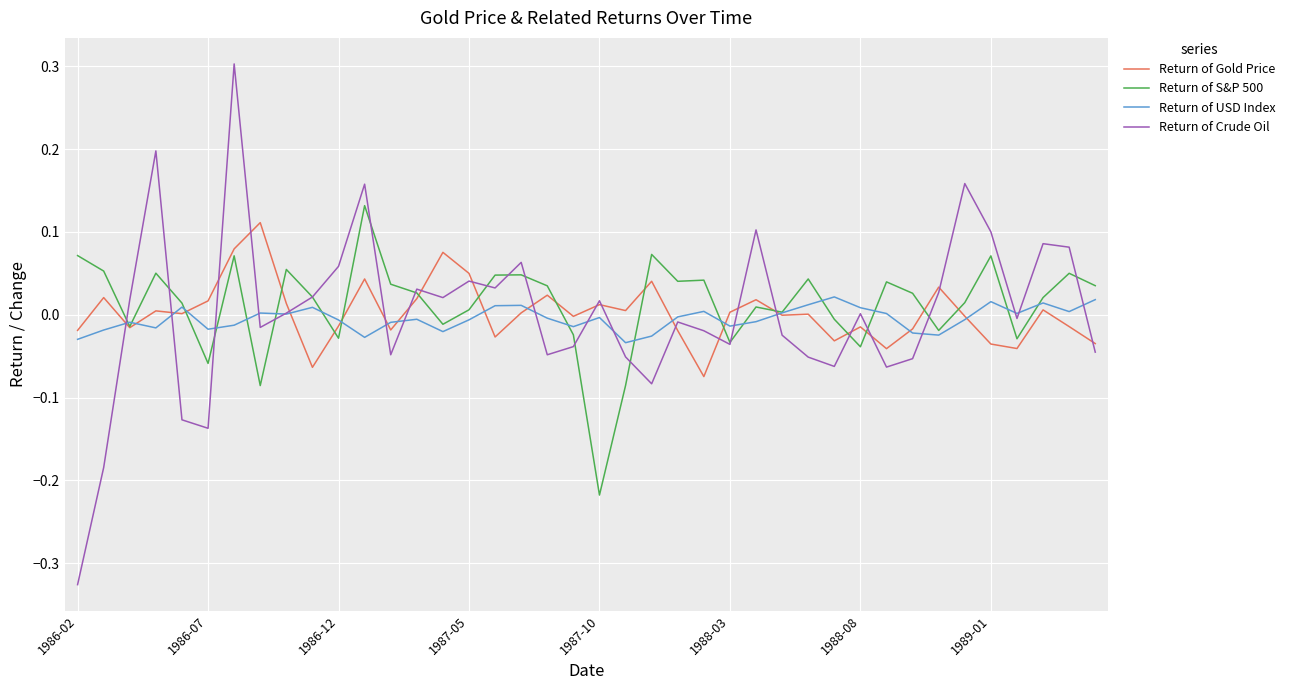

Which series has the largest range (max minus min)?

Return of Crude Oil